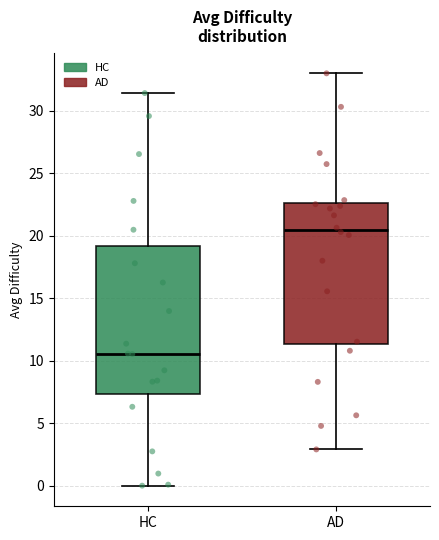

Where does the median line of the box for AD sit on the y-axis? The values are not printed on the chart, so give them approximately, as read against the axis.

20.5